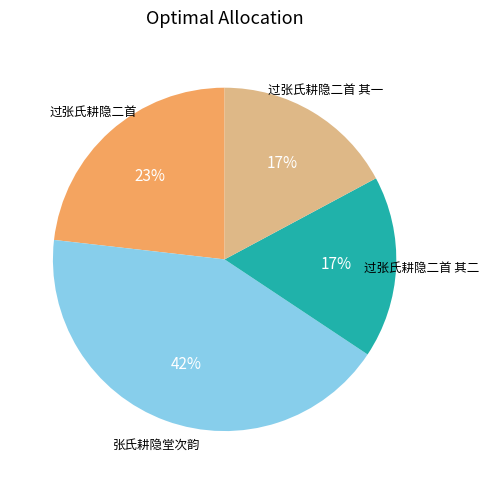

Is there any slice that represents more than half of the pie?

No